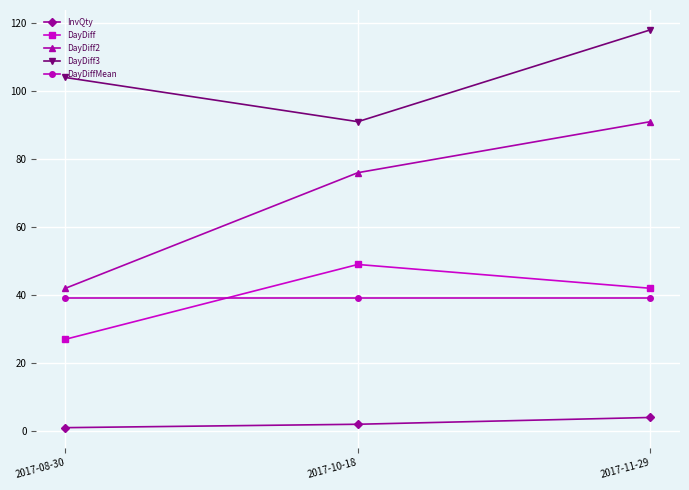

What position from the right is 2017-08-30?

3